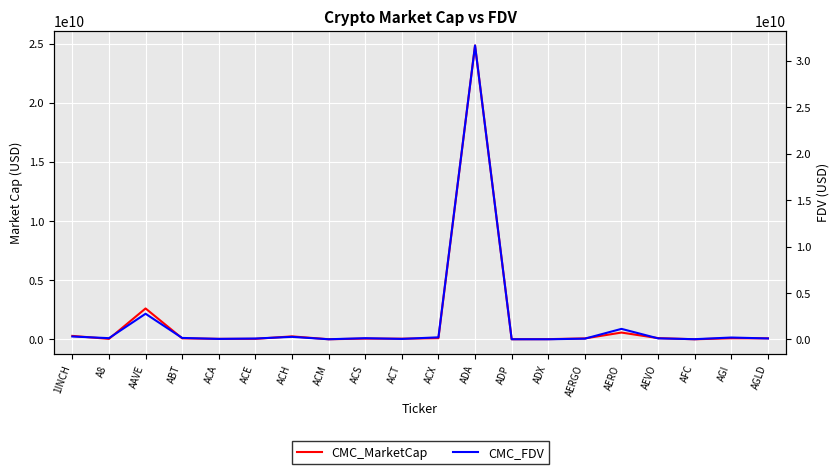

Rank the series by their average value, from lowest to highest.

CMC_MarketCap, CMC_FDV